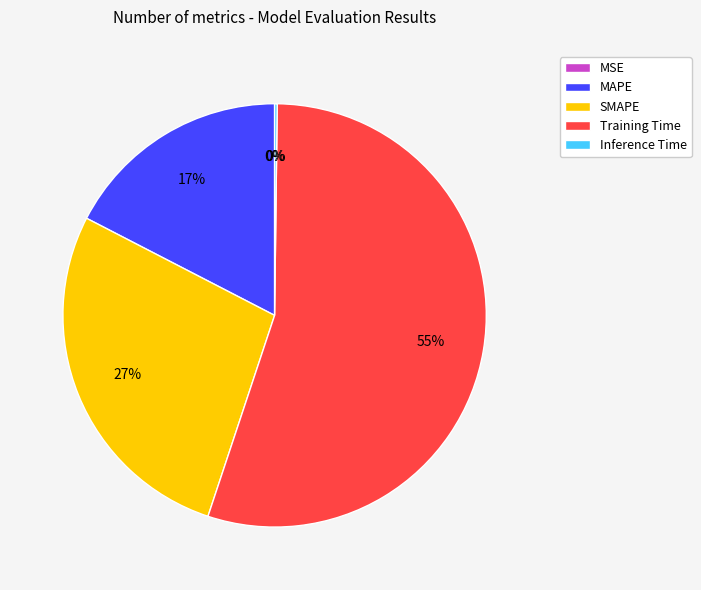

Is MAPE the majority of the pie?

No